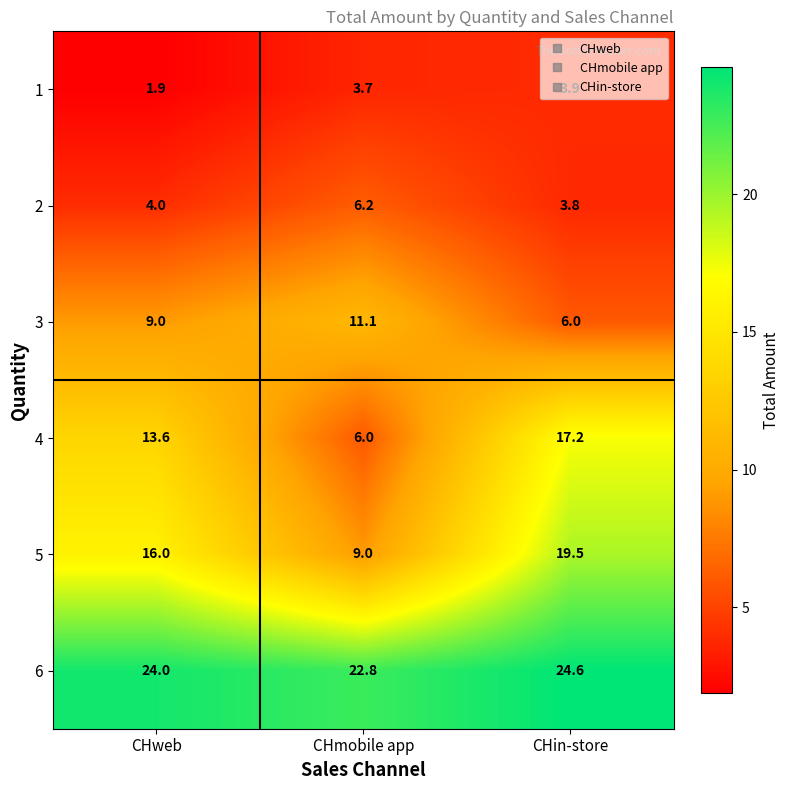

Rank the series at CHmobile app from lowest to highest value.

1, 4, 2, 5, 3, 6